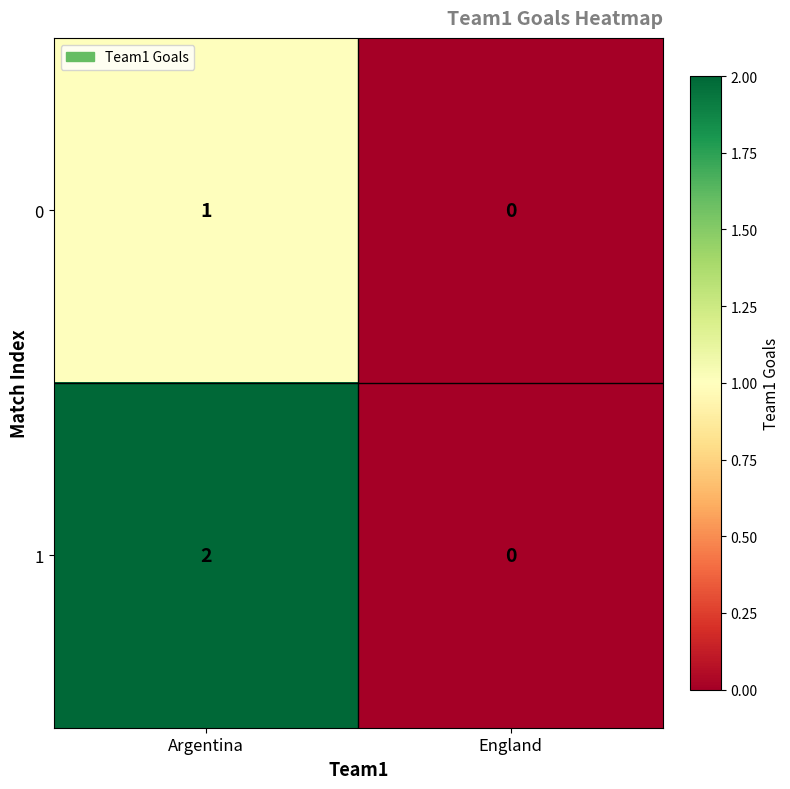

List the series in order of their peak value, lowest first.

0, 1